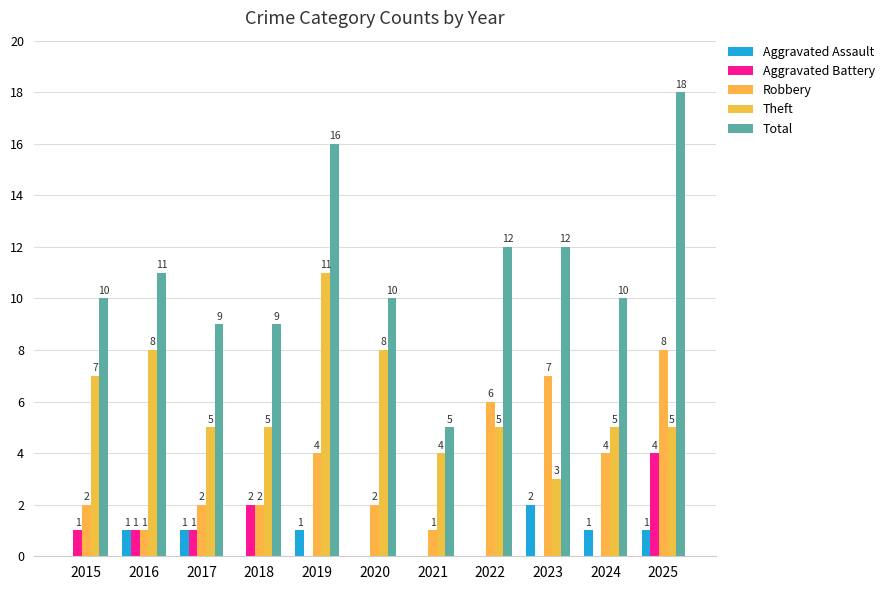

What is the value of the Aggravated Assault bar at the 5th from the left?

1